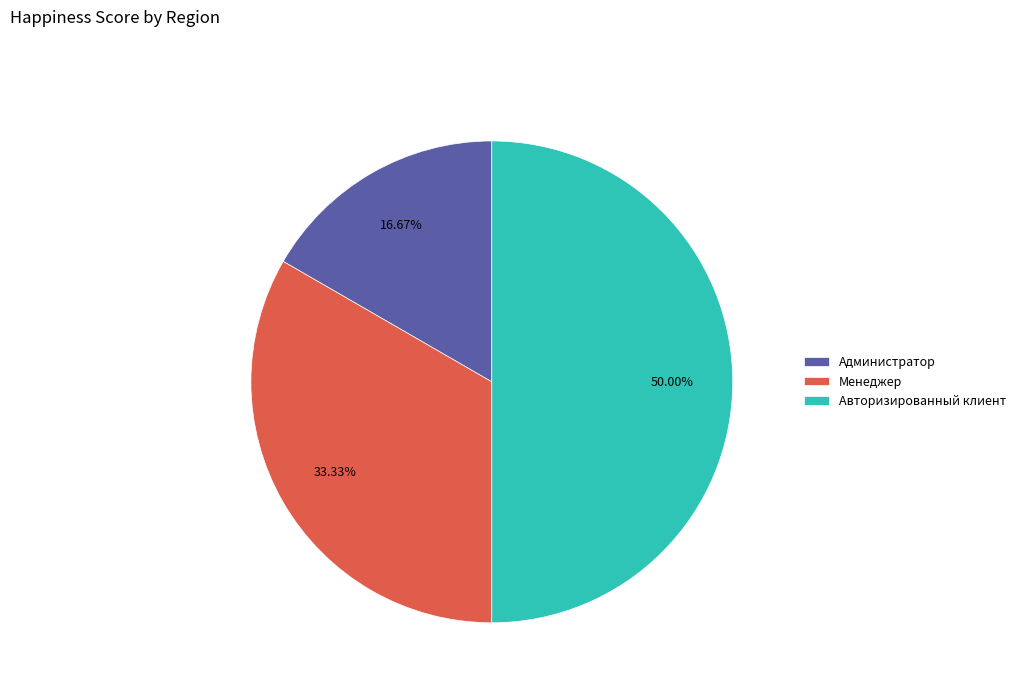

To the nearest percent, what percentage of the pie is Менеджер?

33%